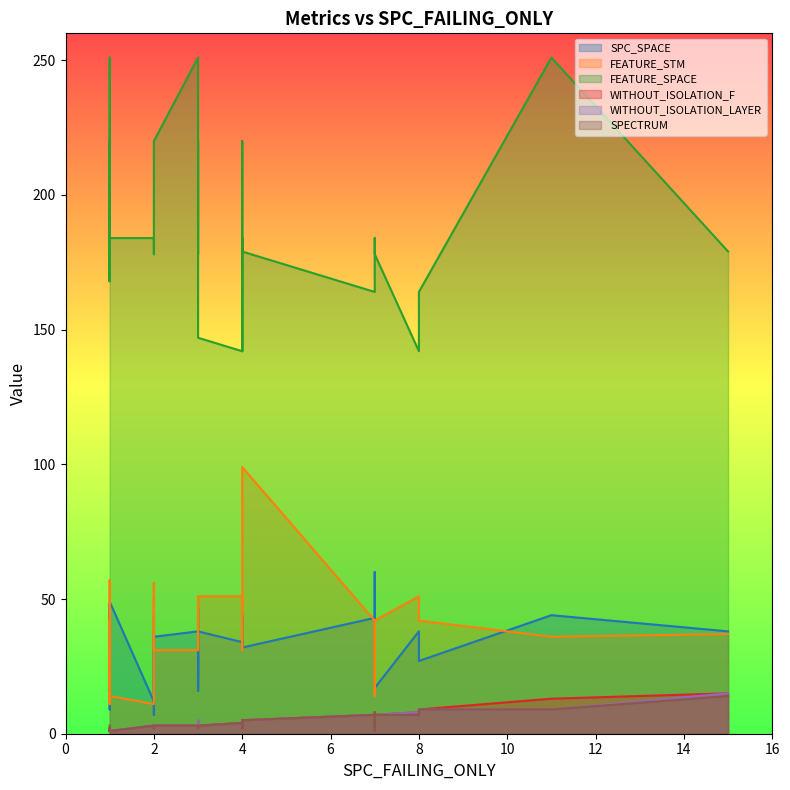

Count the number of categories in the chart.

40